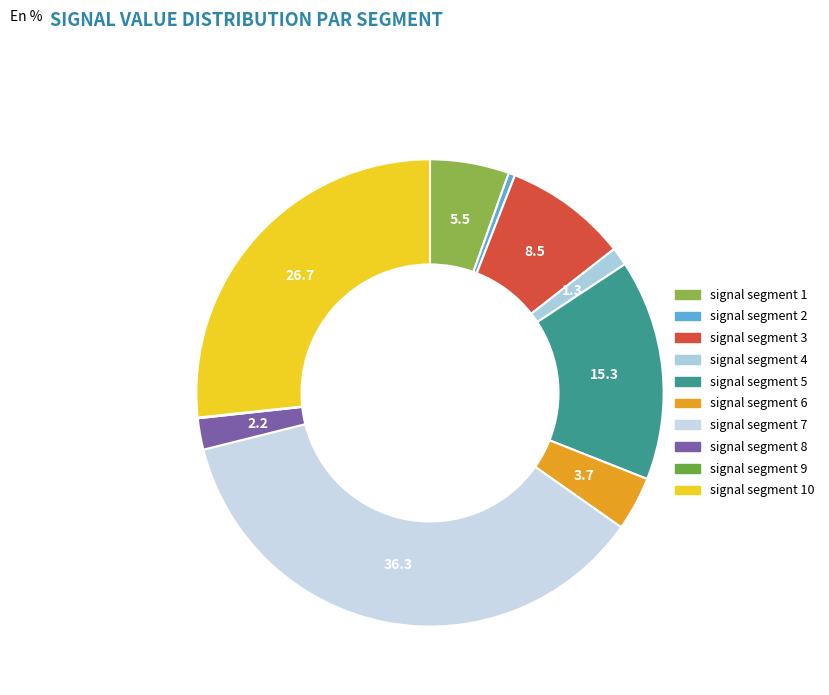

To the nearest percent, what percentage of the pie is signal segment 5?

15%